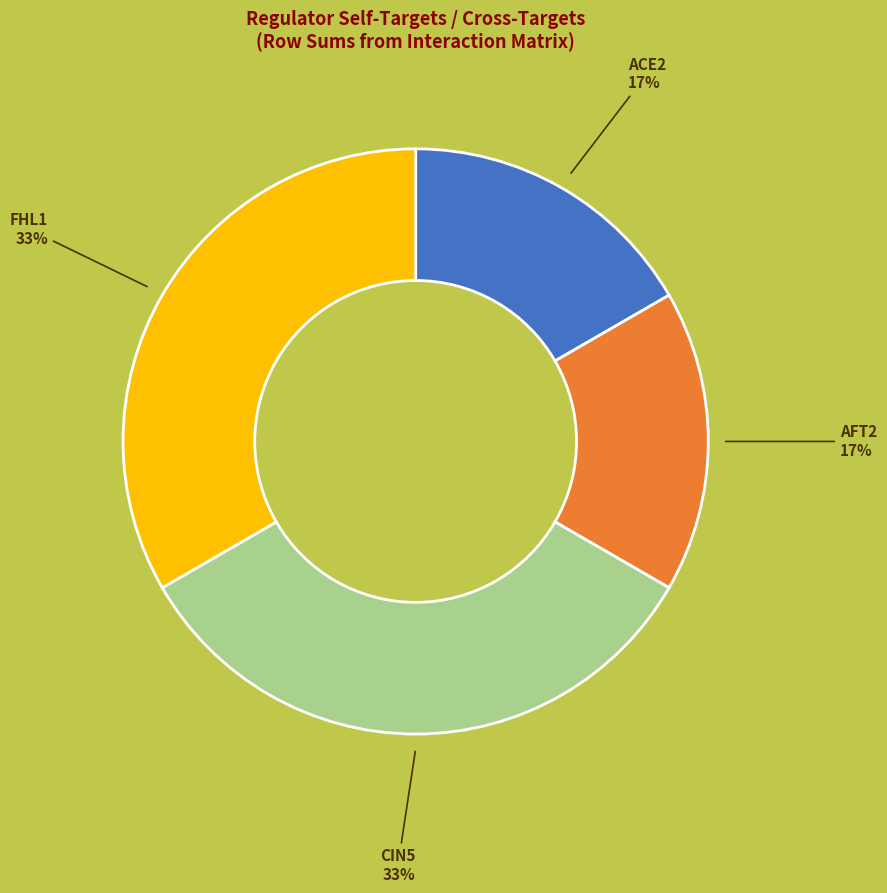

Is there any slice that represents more than half of the pie?

No